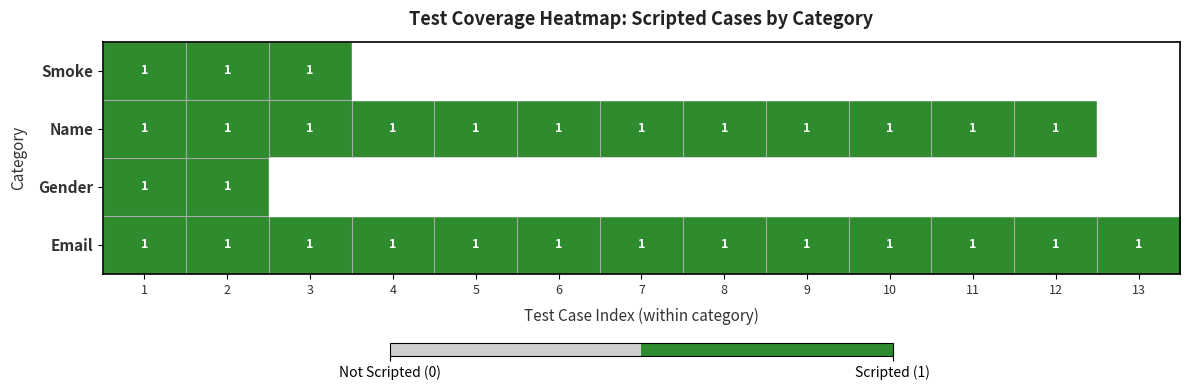

At which category does the chart reach its minimum across all series?

4